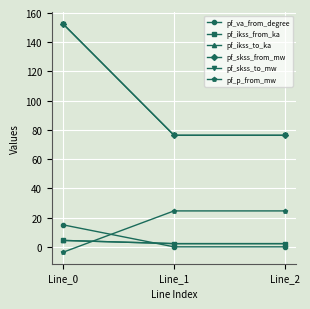

What is the highest value of the pf_va_from_degree series?

15.1